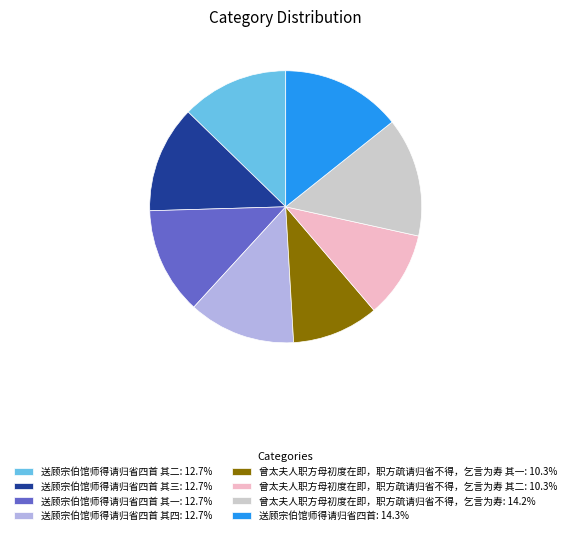

Do 送顾宗伯馆师得请归省四首: 14.3% and 送顾宗伯馆师得请归省四首 其三: 12.7% together represent more than half of the pie?

No